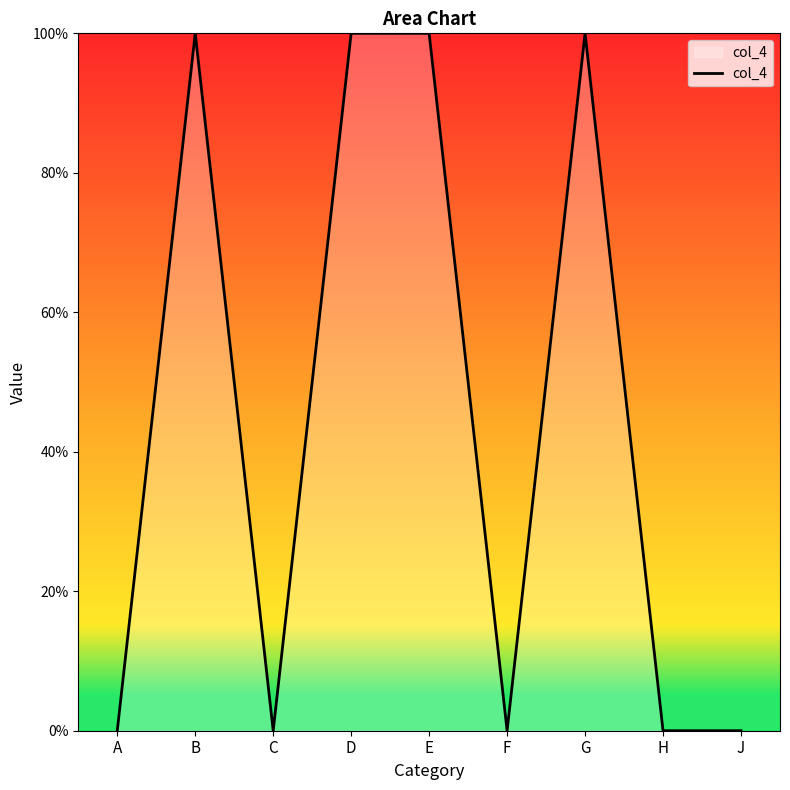

Reading right to left, transcribe all the data shown in this chart.

J=0	H=0	G=1	F=0	E=1	D=1	C=0	B=1	A=0